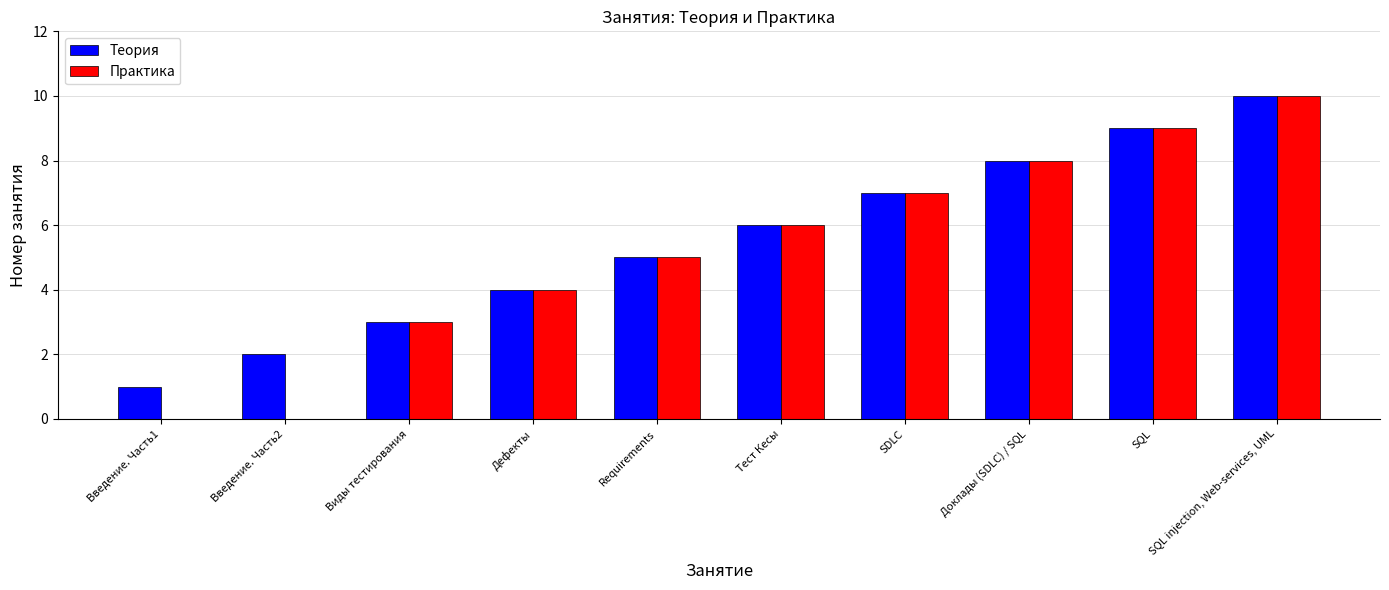

The Практика series shows 3 at Виды тестирования. True or false?

True